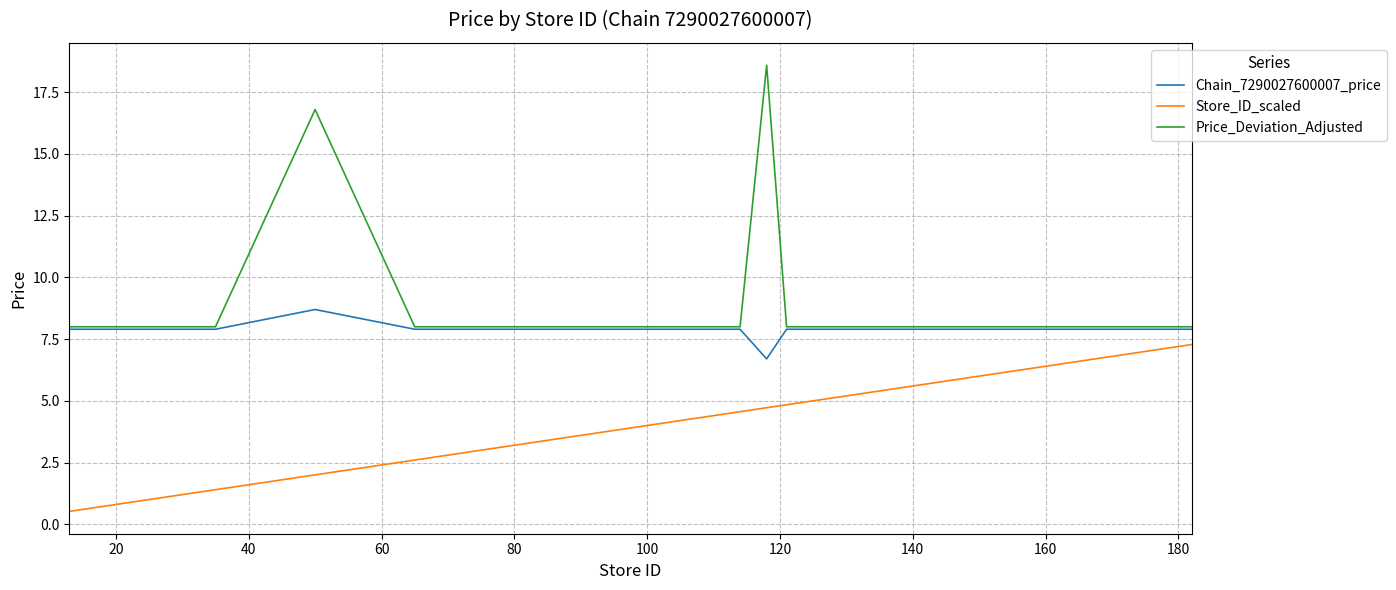

Does the chart have visible grid lines?

Yes